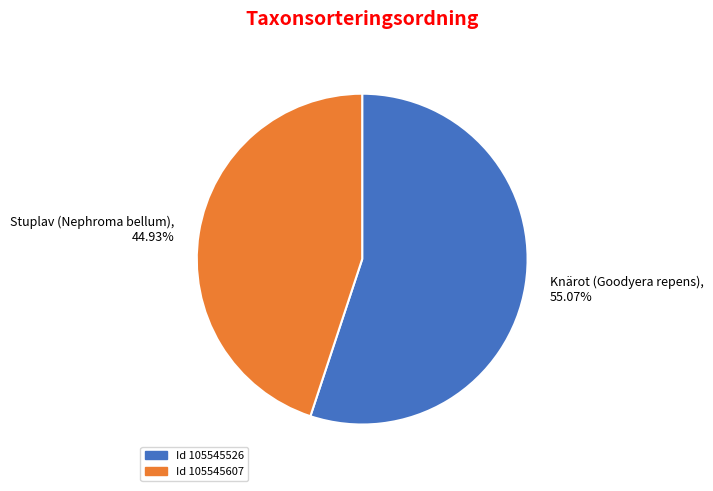

Do Knärot (Goodyera repens), 55.07% and Stuplav (Nephroma bellum), 44.93% together represent more than half of the pie?

Yes